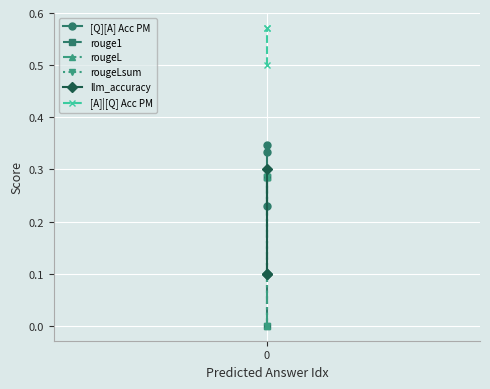

Is it true that rouge1 equals 0.4 at 0?

False